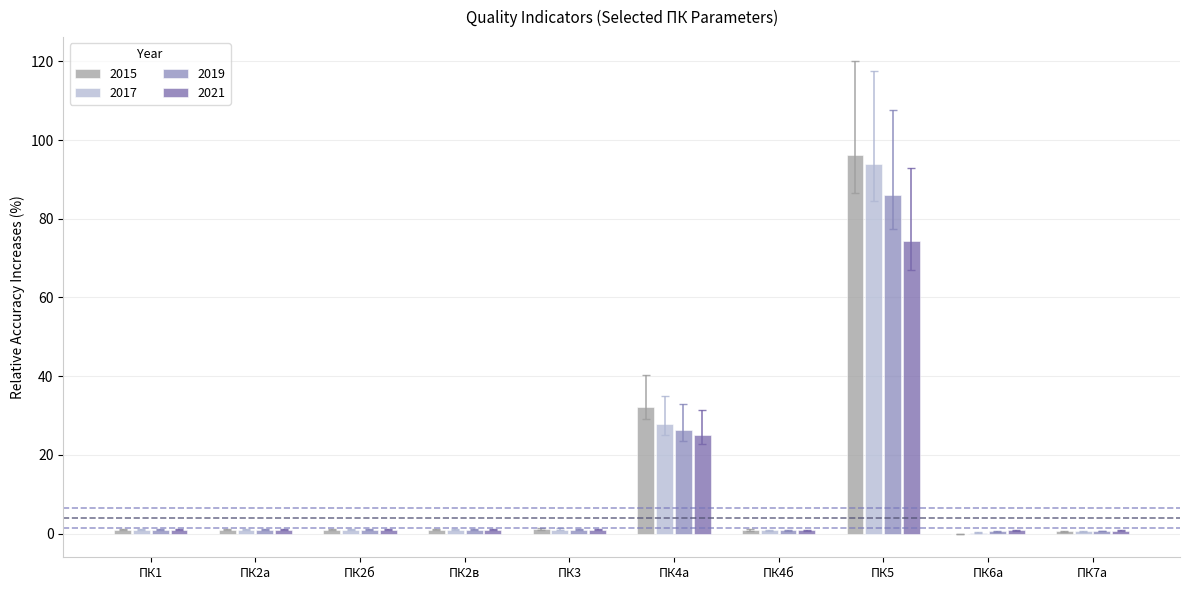

Is it true that 2019 equals 86.0 at ПК5?

True